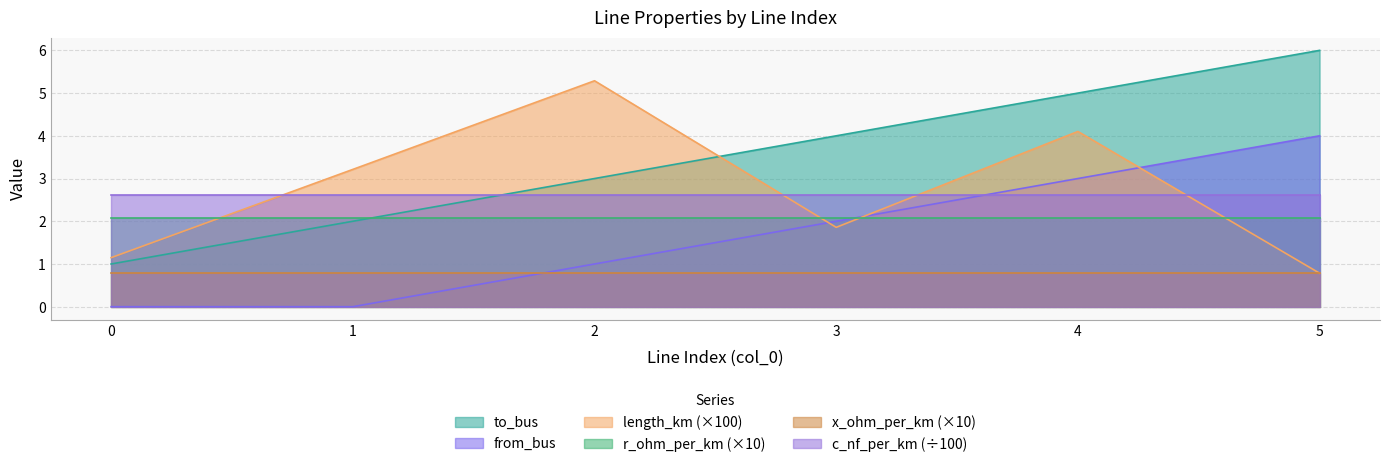

What is the difference between the highest and lowest values at 4?

4.2